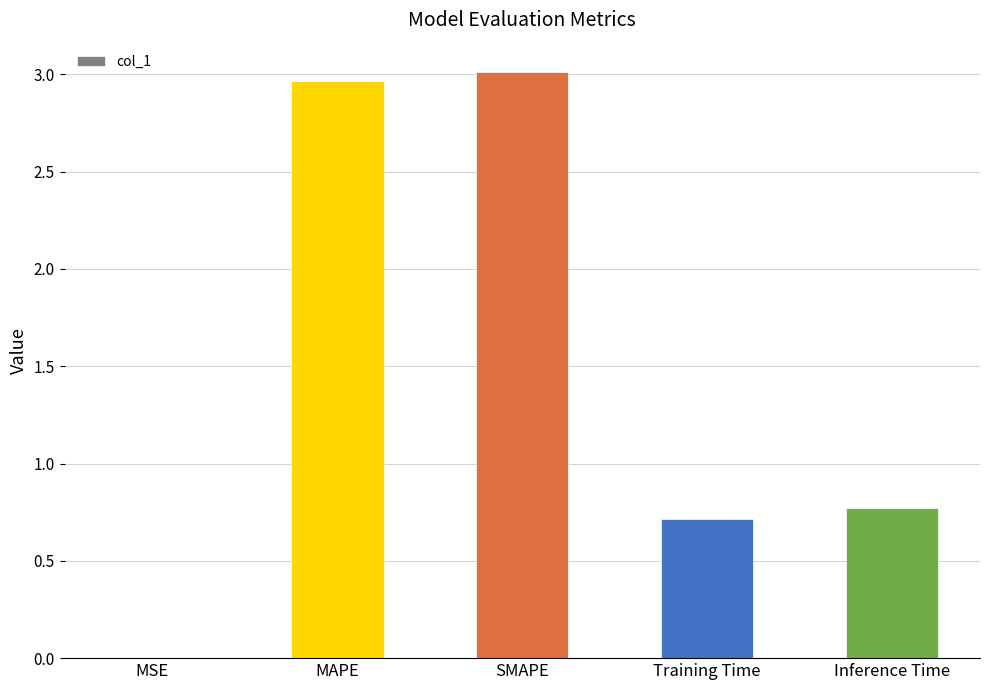

What is the sum of all values?

7.5